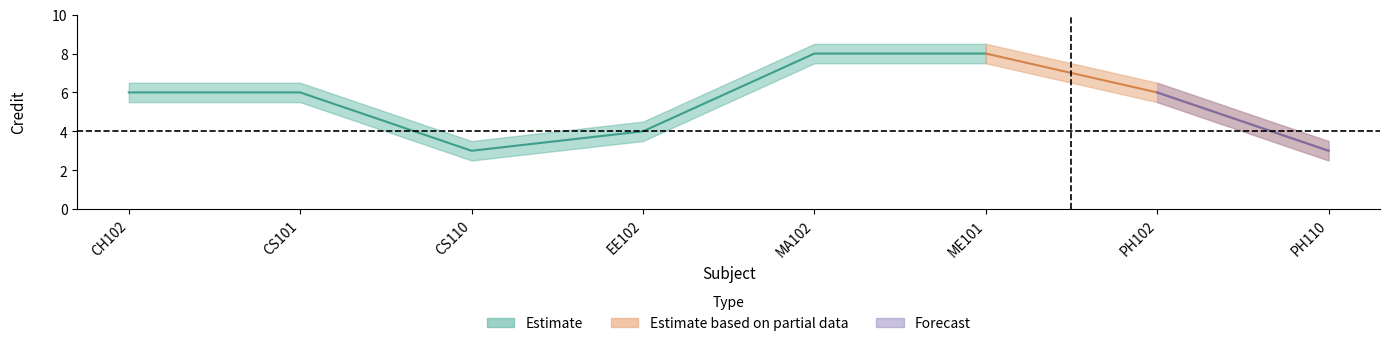

What is the sum of all Credit_lower values?

40.0